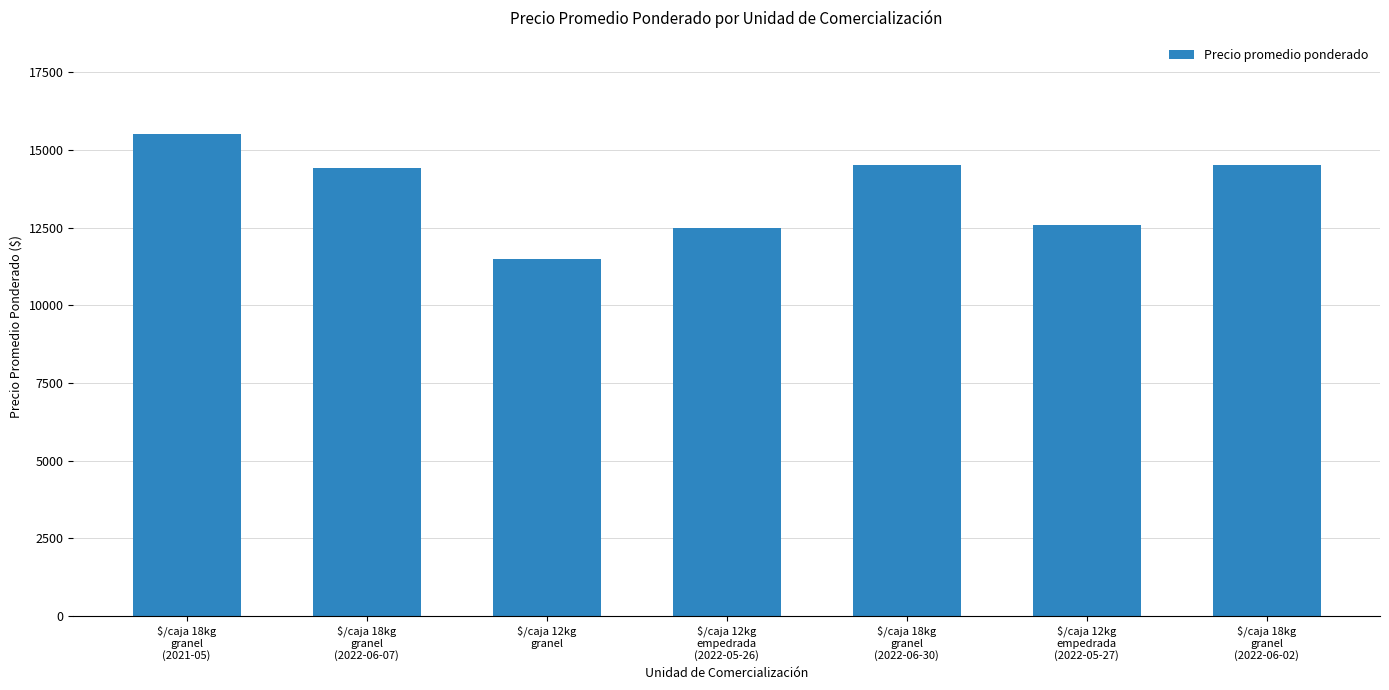

At which category does the chart reach its minimum across all series?

$/caja 12kg
granel